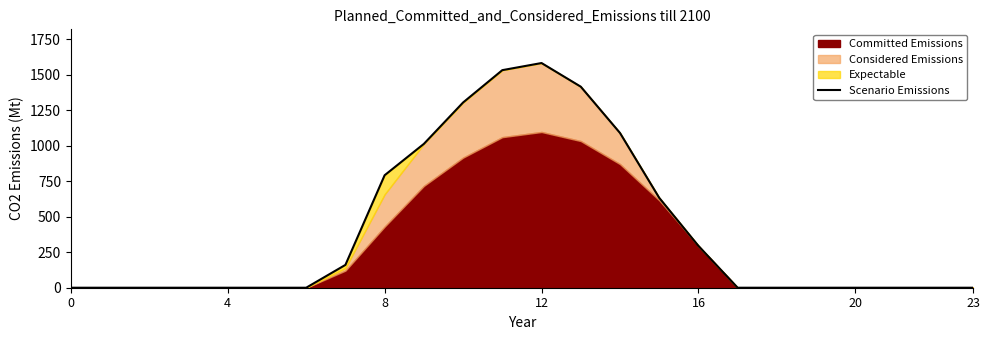

What is the label of the 14th point from the left?

13